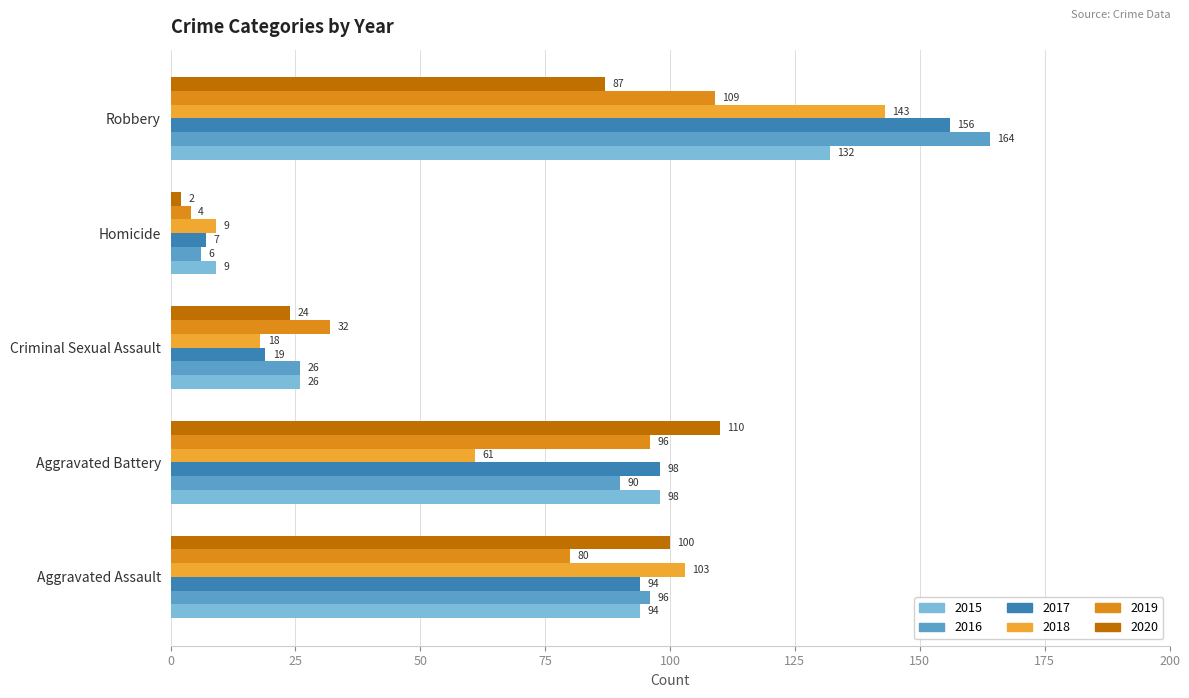

List the series in order of their peak value, lowest first.

2019, 2020, 2015, 2018, 2017, 2016